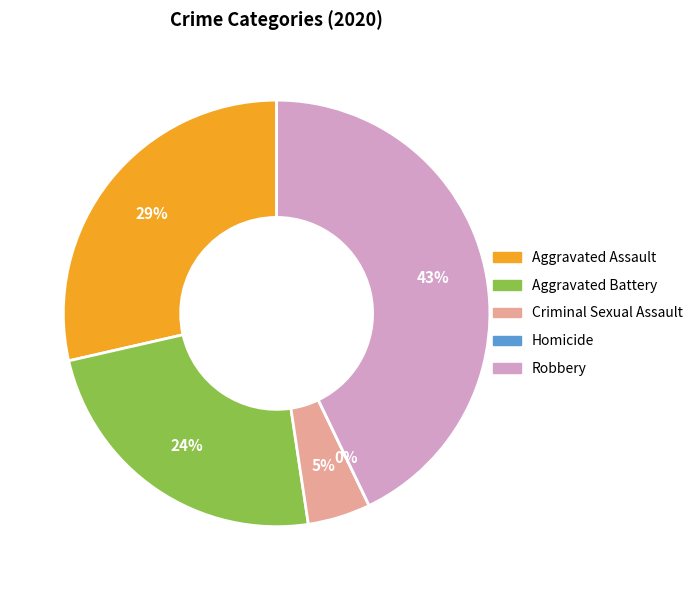

Does Aggravated Assault represent more than half of the total?

No